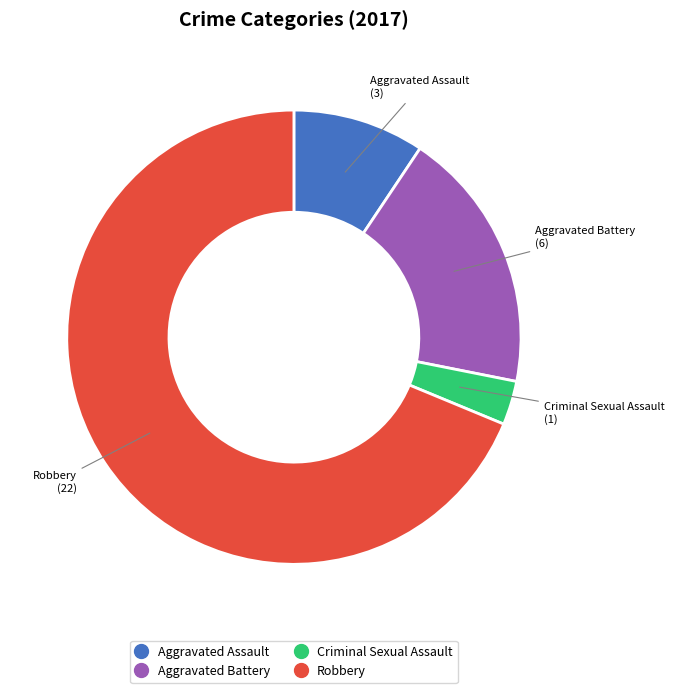

How many slices are in this pie chart?

4